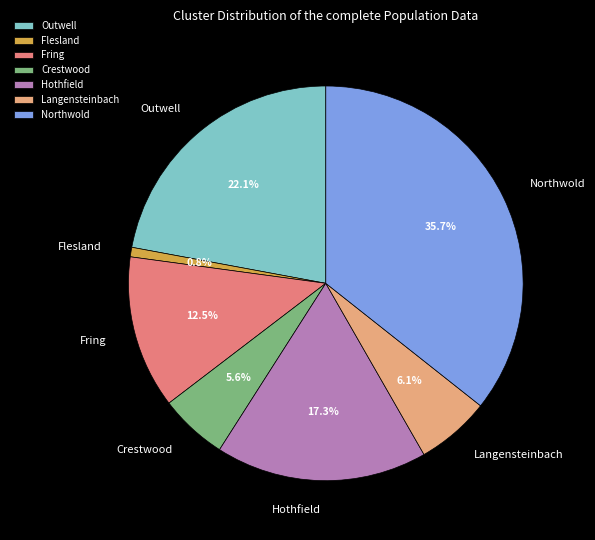

How many slices are in this pie chart?

7